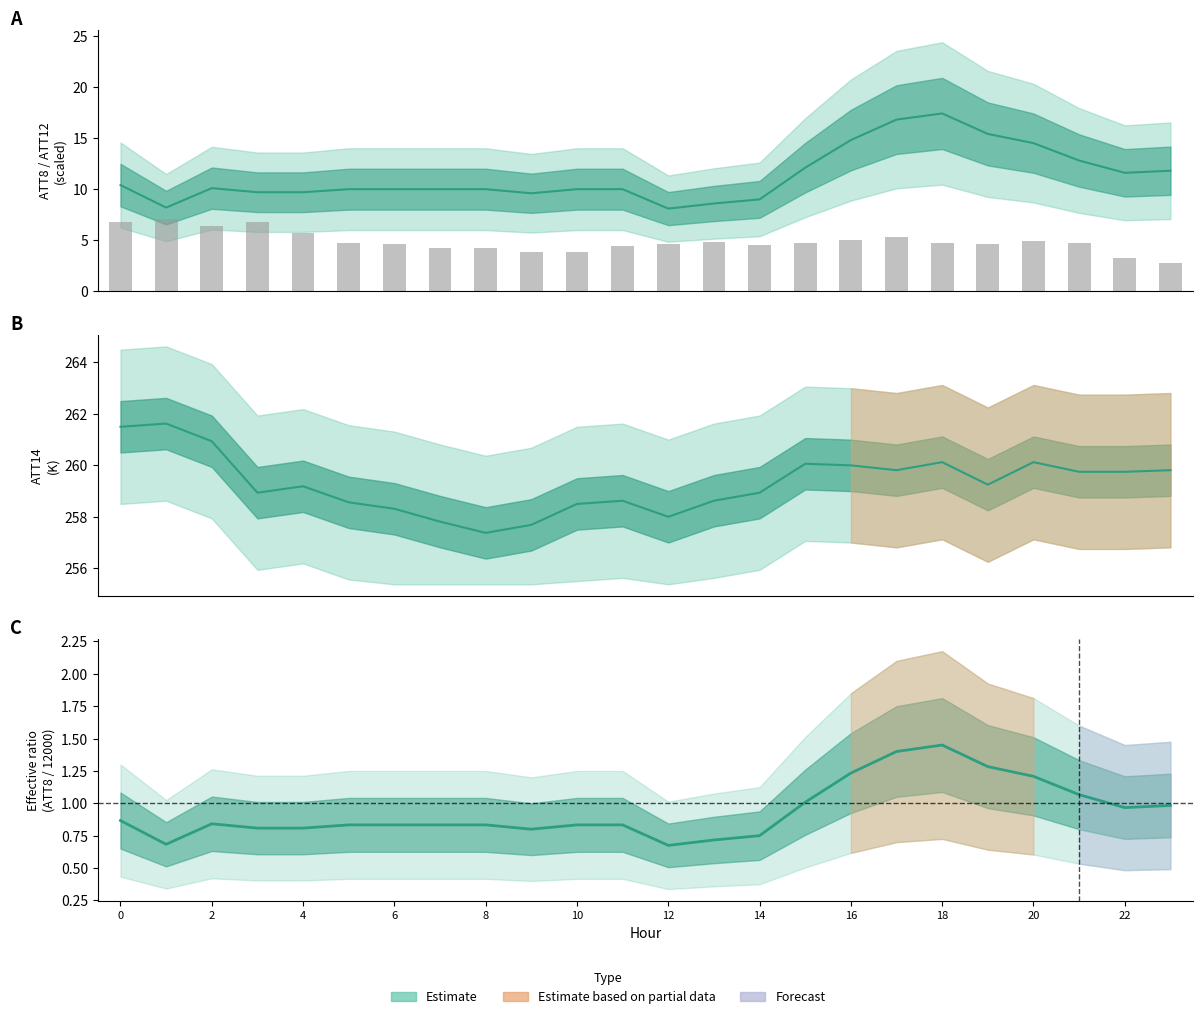

Which has a higher value, 2 or 23?

23